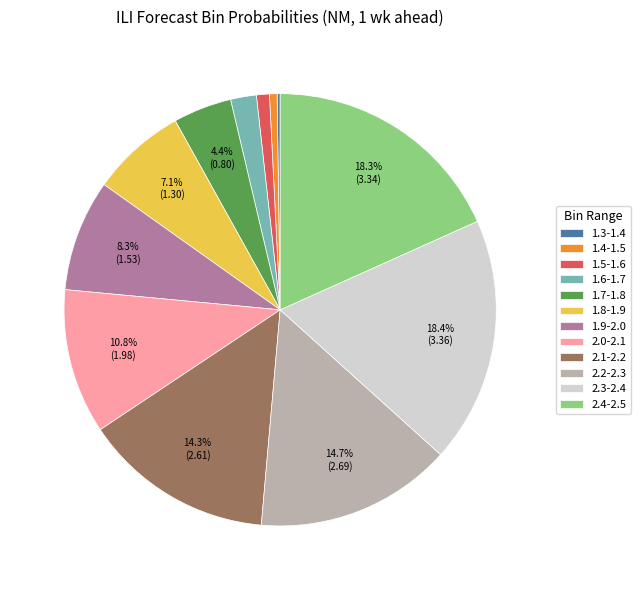

The 1.7-1.8 slice represents 10% of the pie. True or false?

False